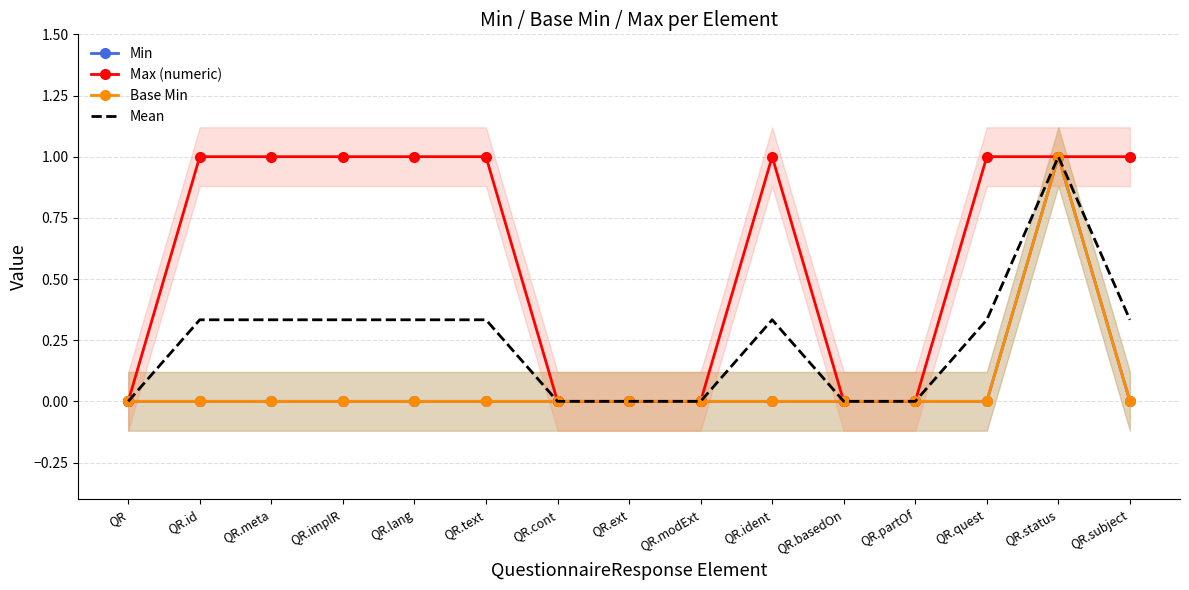

True or false: Min and Max (numeric) cross at least once.

False